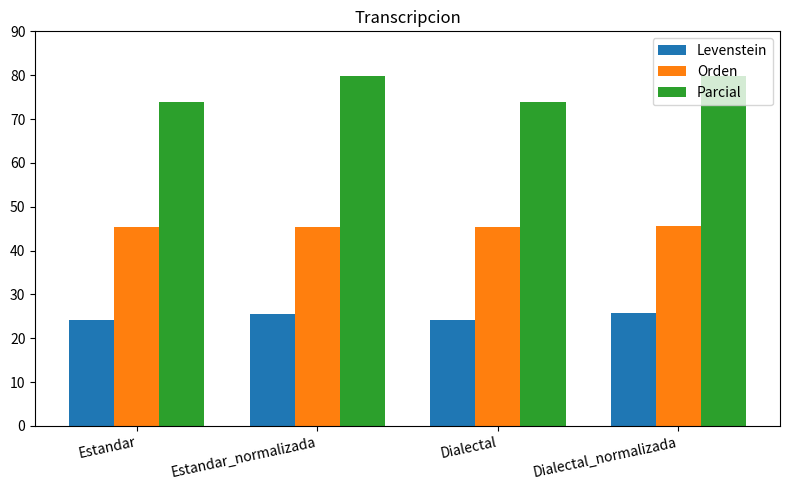

What is the label of the 1st bar from the left?

Estandar